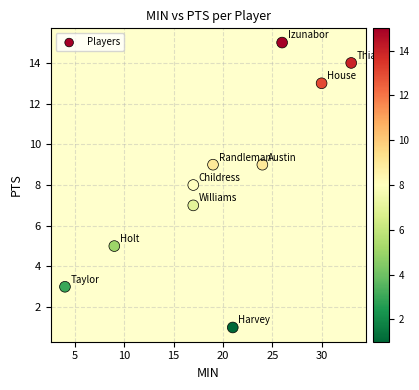

What is the range of Y values (max minus min)?

14